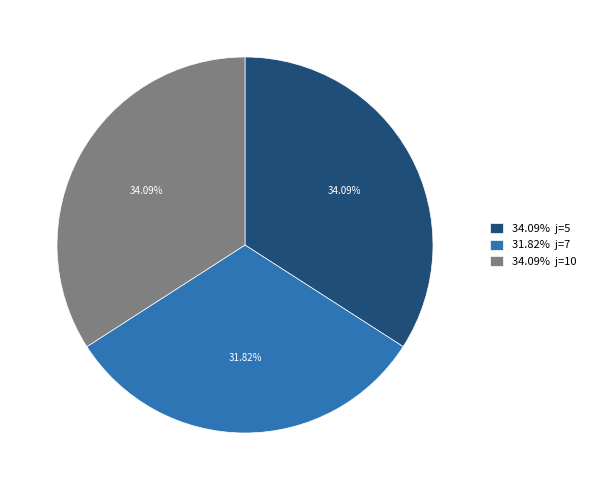

Is the sum of 34.09% j=5 and 34.09% j=10 greater than half?

Yes